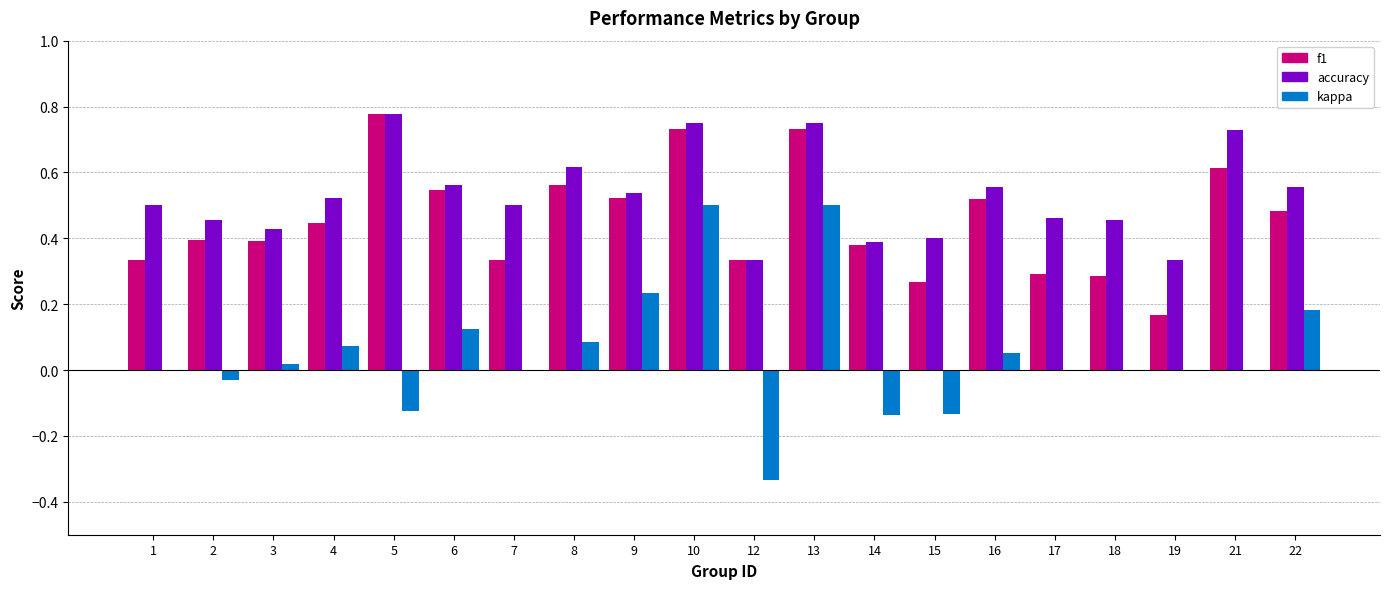

Is the value of kappa at 22 greater than the value of f1 at 22?

No